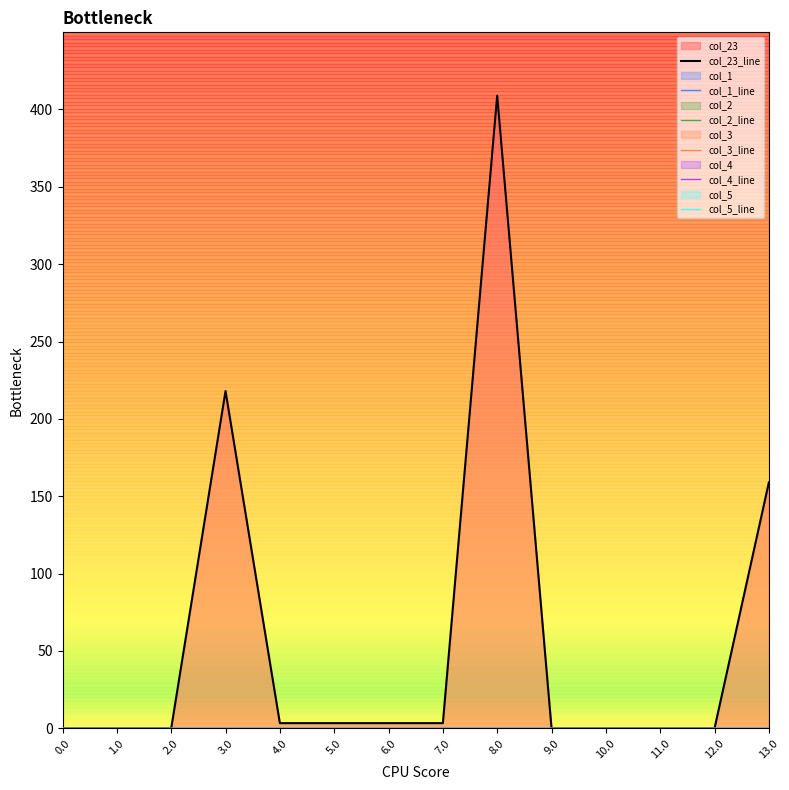

True or false: col_1_line and col_23_line intersect in this chart.

False